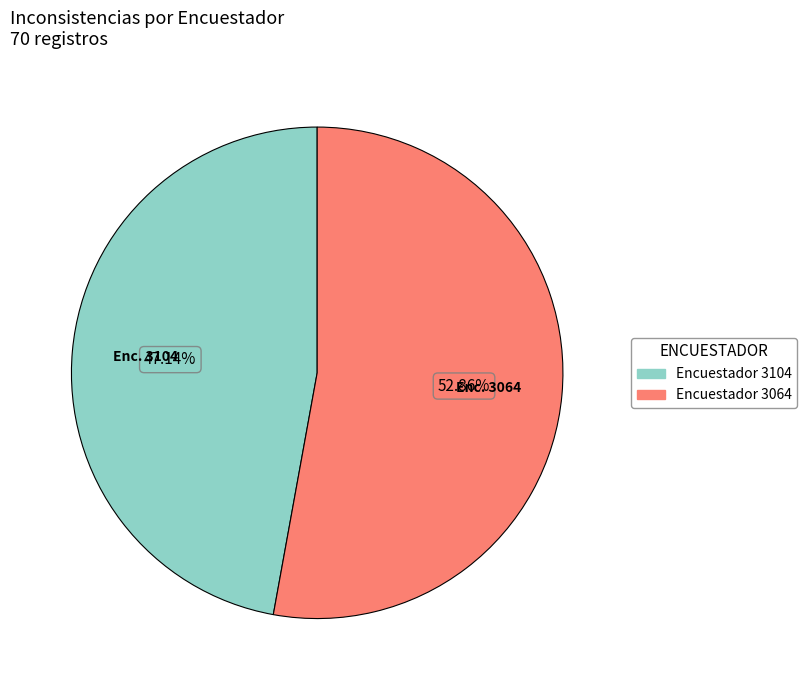

Is there a majority slice in this chart?

Yes